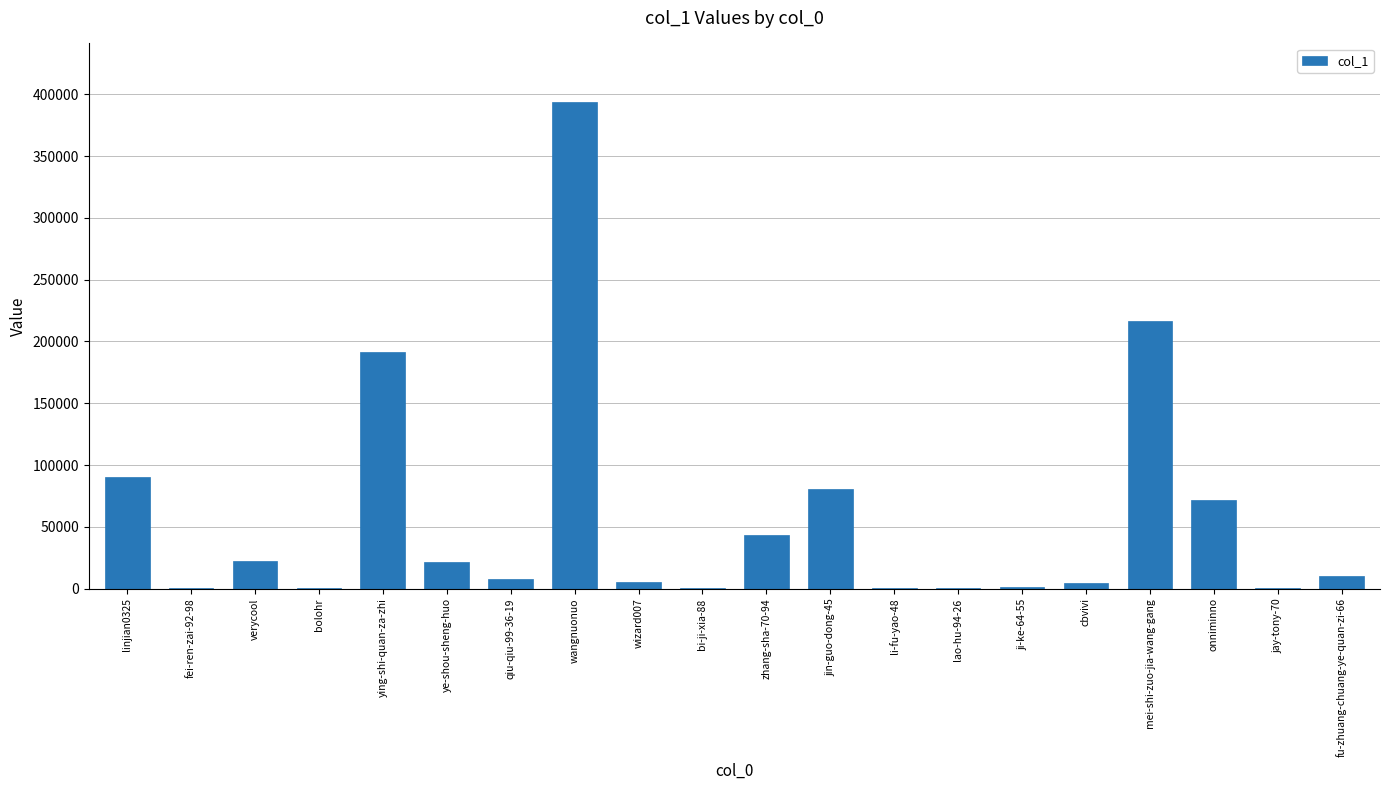

Between jin-guo-dong-45 and wangnuonuo, which is larger?

wangnuonuo